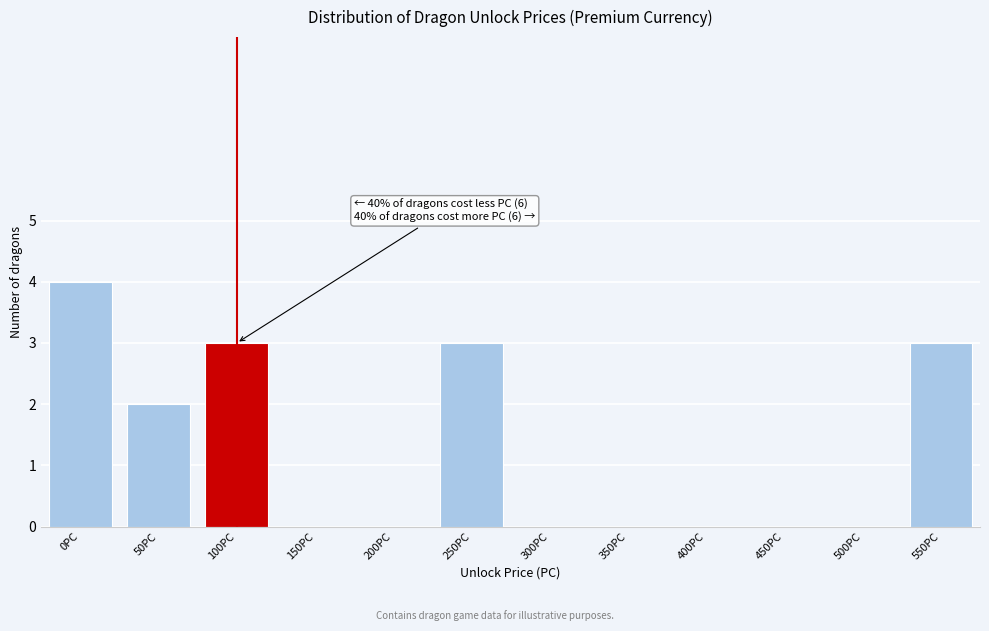

Reading right to left, extract all data points from this chart.

550PC=3	500PC=0	450PC=0	400PC=0	350PC=0	300PC=0	250PC=3	200PC=0	150PC=0	100PC=3	50PC=2	0PC=4